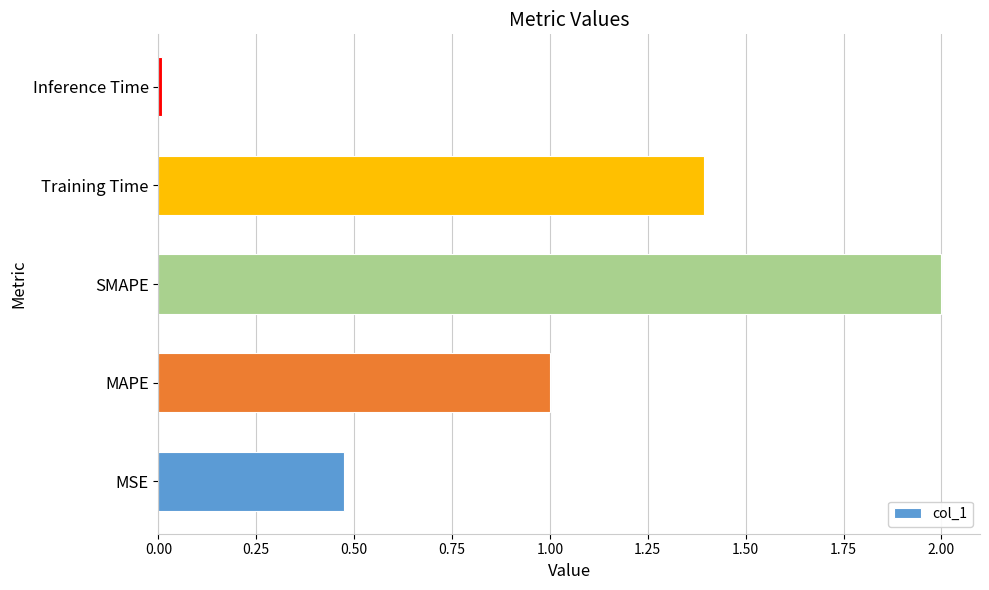

What is the approximate value at SMAPE?

2.0